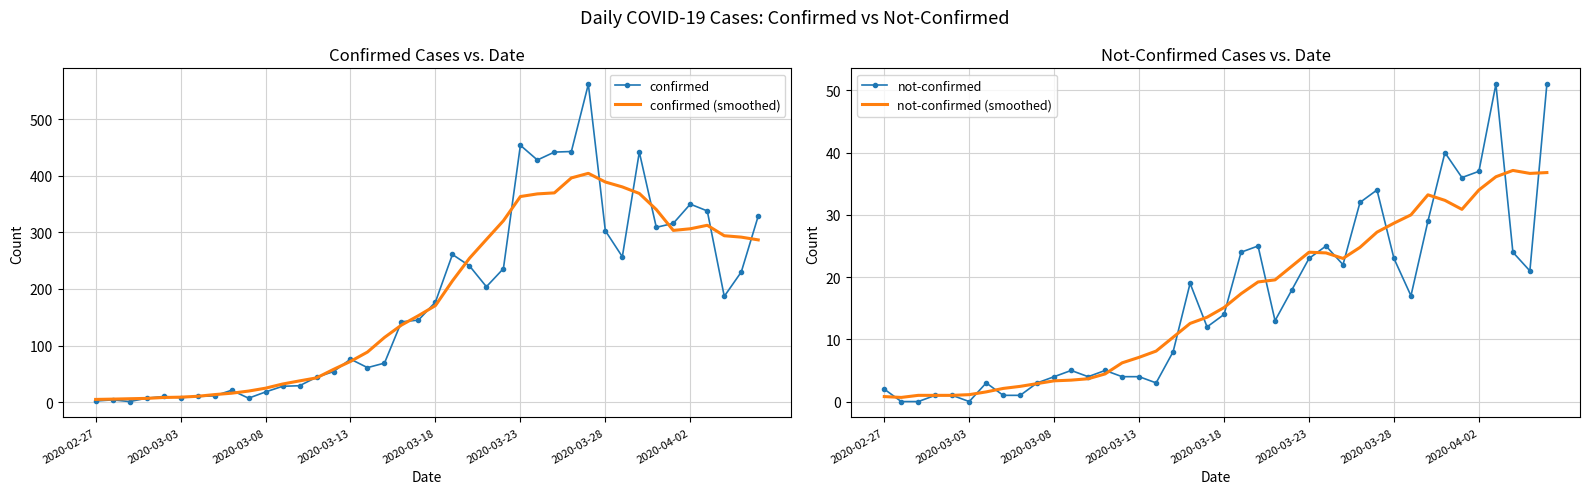

What is the value of the confirmed point at the 11th from the left?

18.0